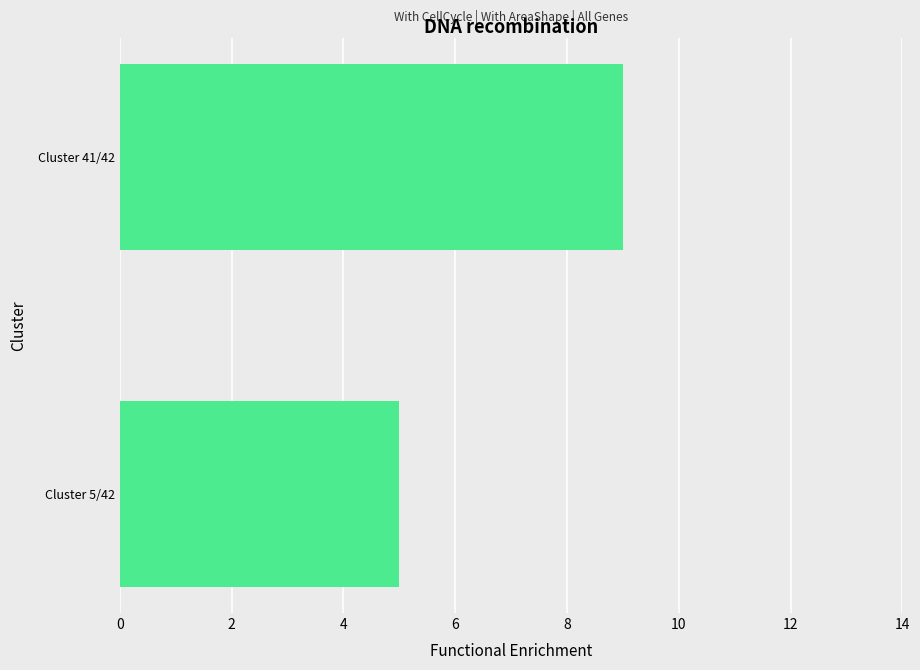

Is it true that the value at Cluster 41/42 is 9?

True